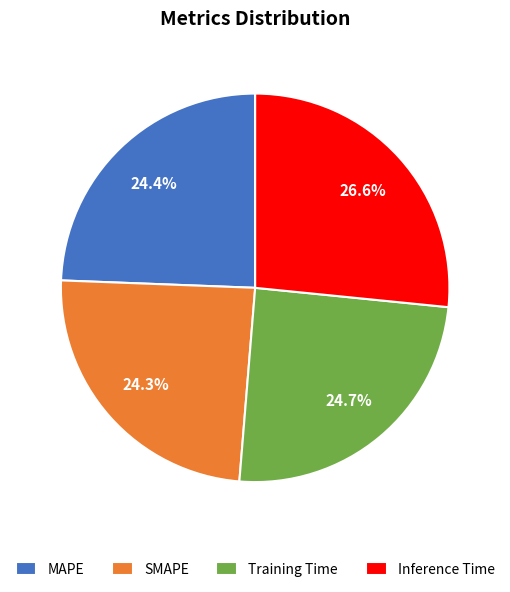

Is it true that Inference Time is 36% of the pie?

False